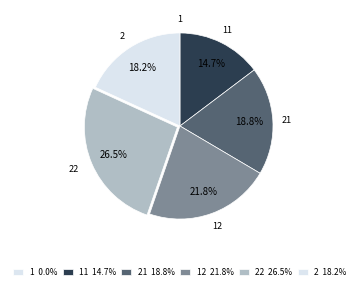

Is 2 the majority of the pie?

No